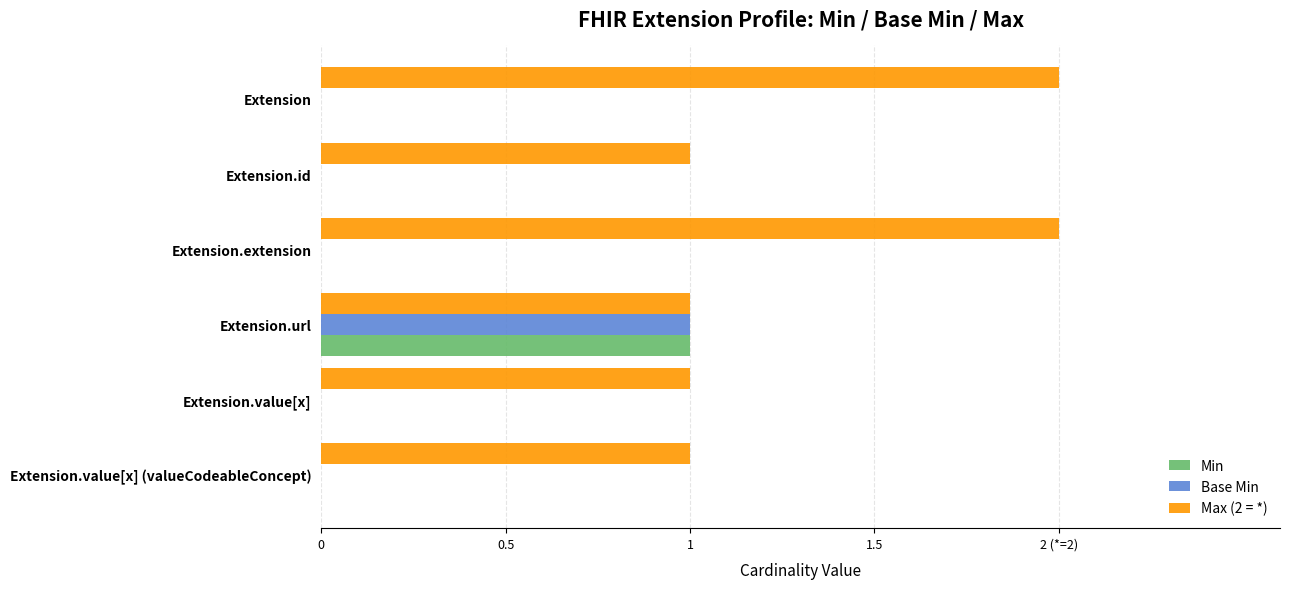

Which series has the largest total across all categories?

Max (2 = *)